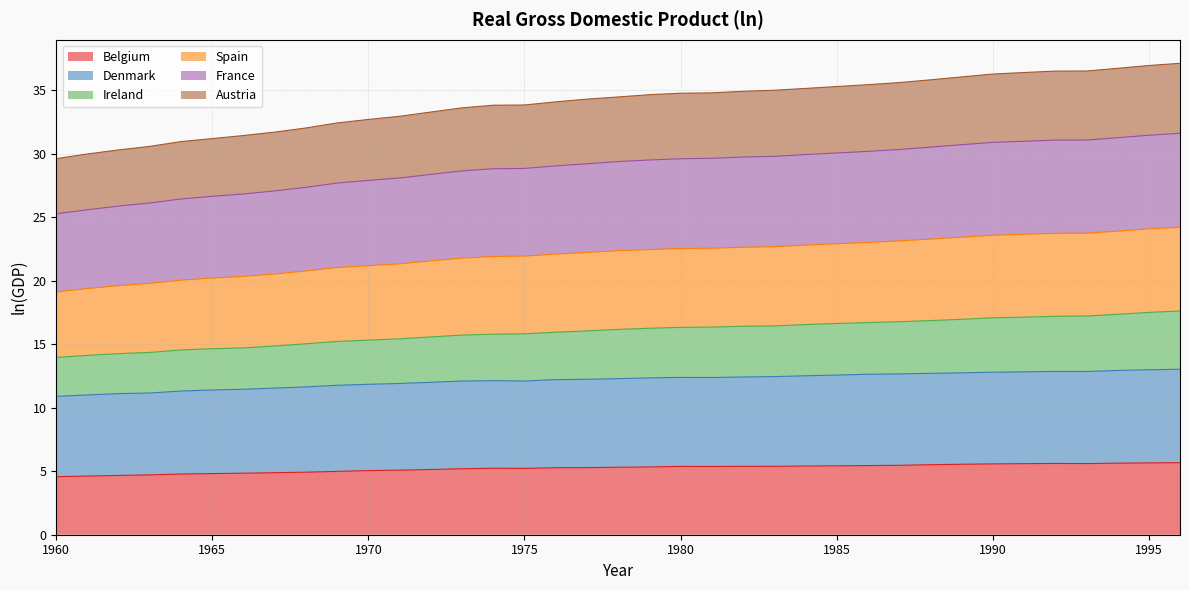

What is the highest value of the Belgium series?

5.7